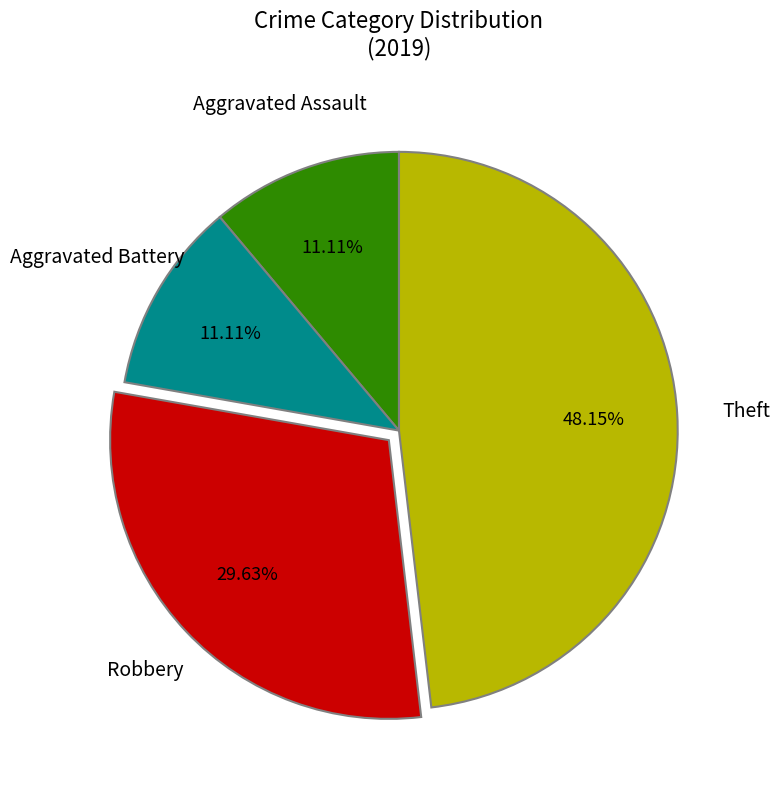

Does any single category account for the majority?

No